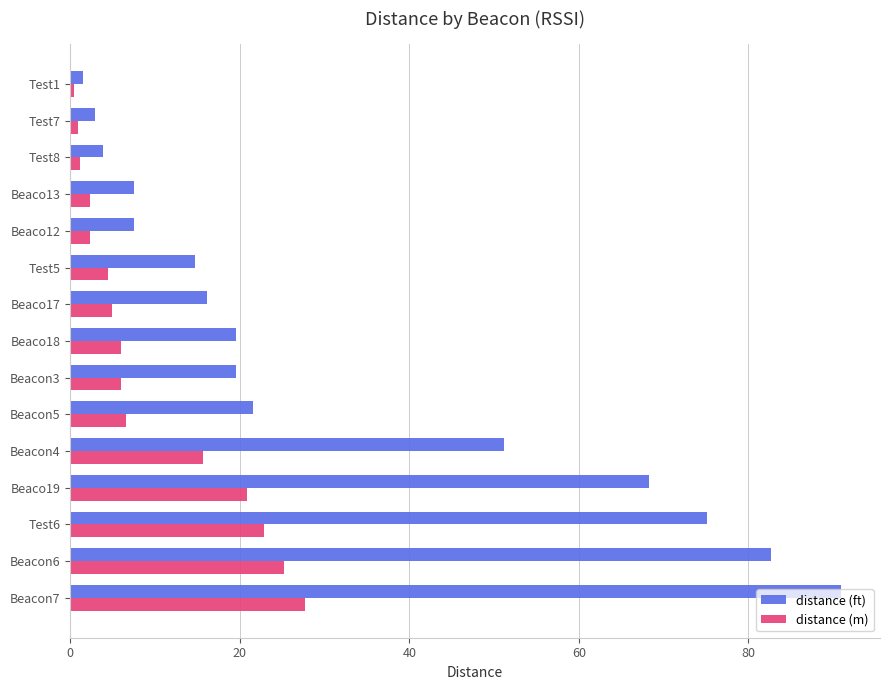

True or false: distance (ft) has a value of 7.5 at Beaco12.

True